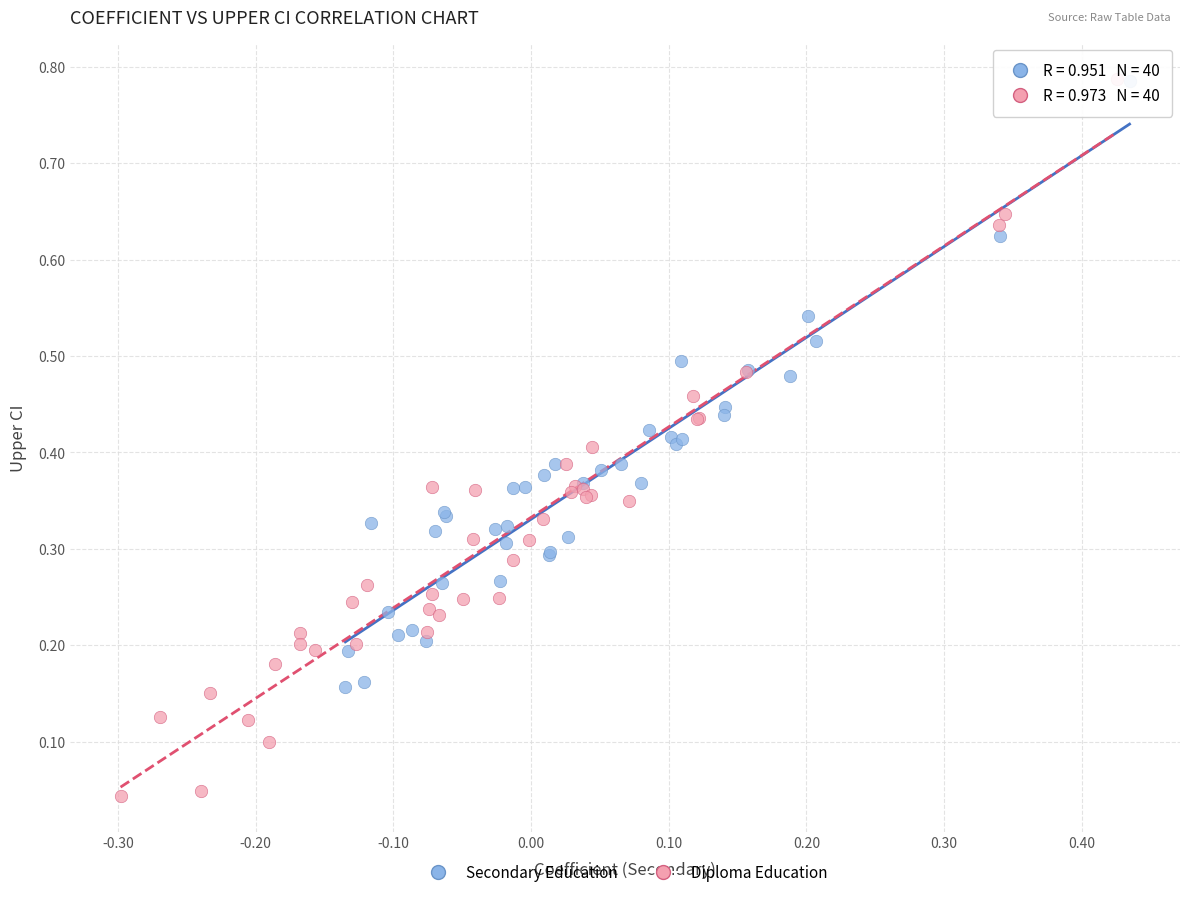

Which series reaches the minimum Y coordinate?

Diploma Education